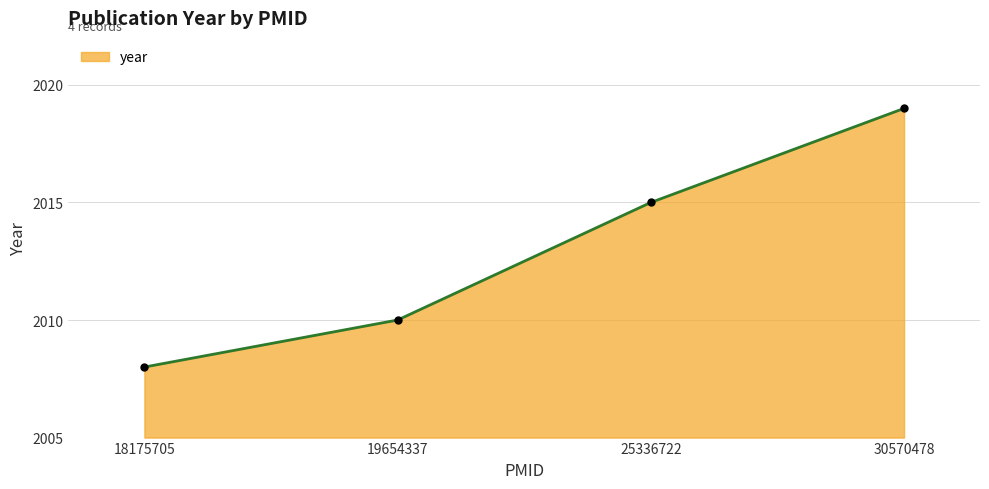

How many values are below 2015?

2